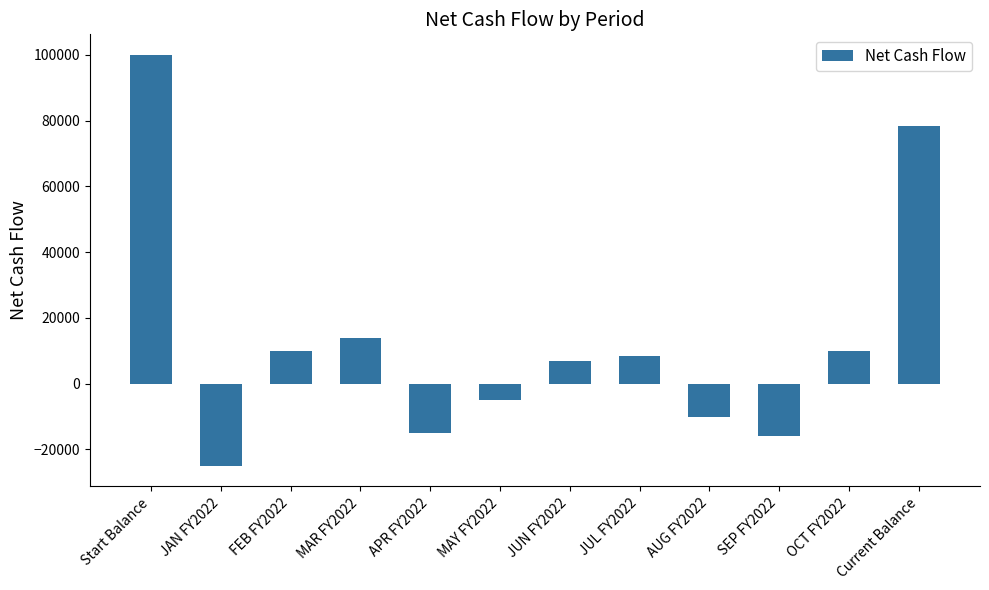

True or false: the data shows 4541 at FEB FY2022.

False